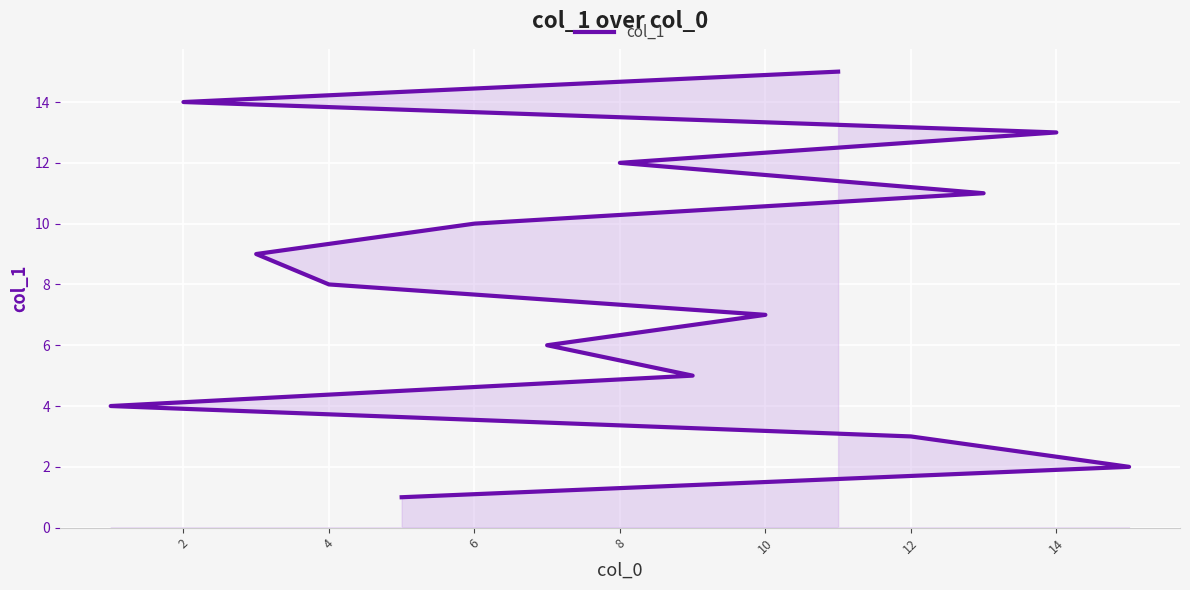

Does the chart display data point markers on the line(s)?

No